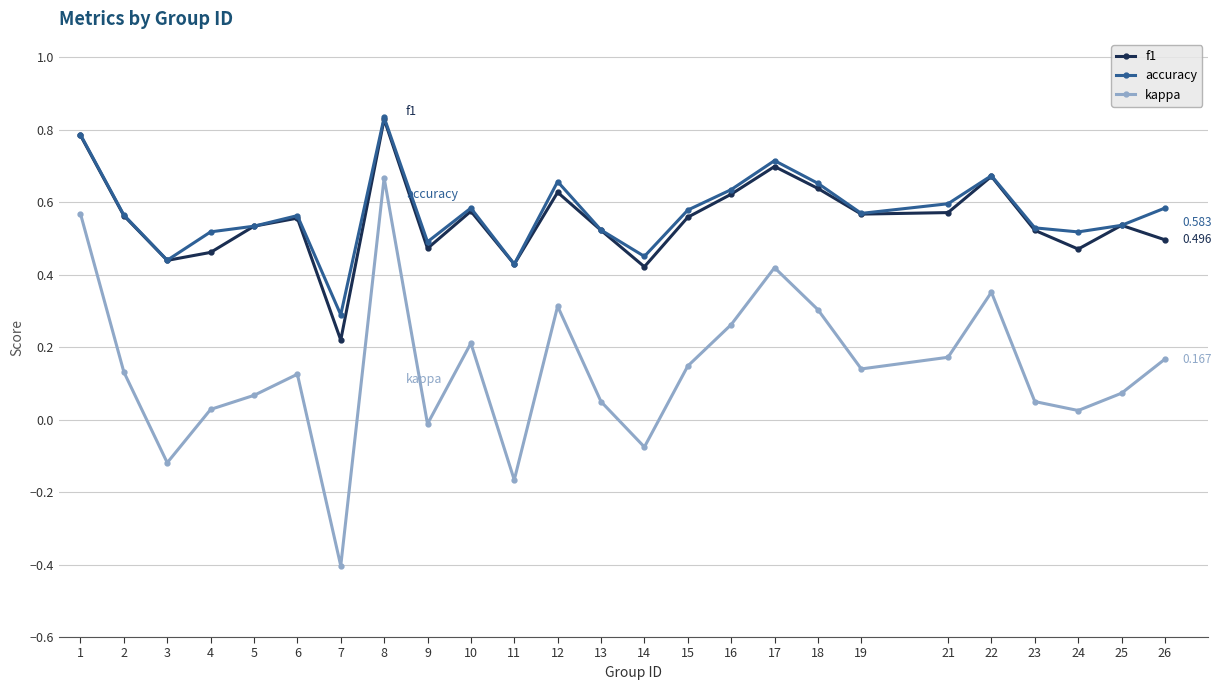

True or false: kappa and f1 intersect in this chart.

False